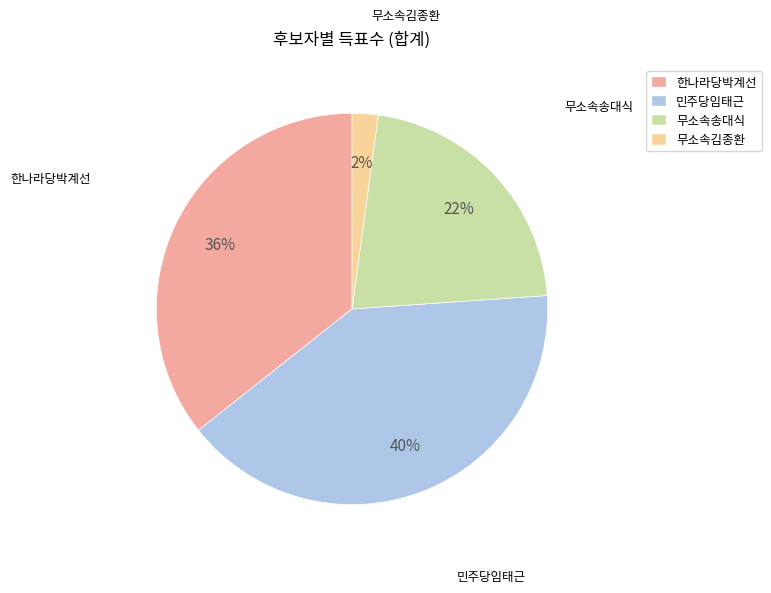

True or false: 한나라당박계선 accounts for 30% of the total.

False